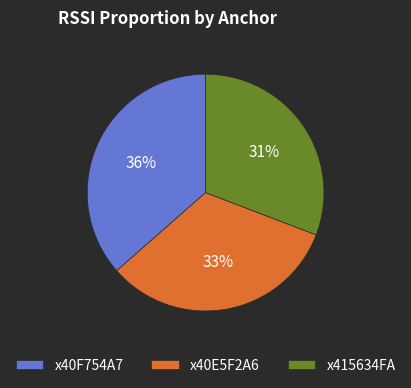

How many slices are in this pie chart?

3